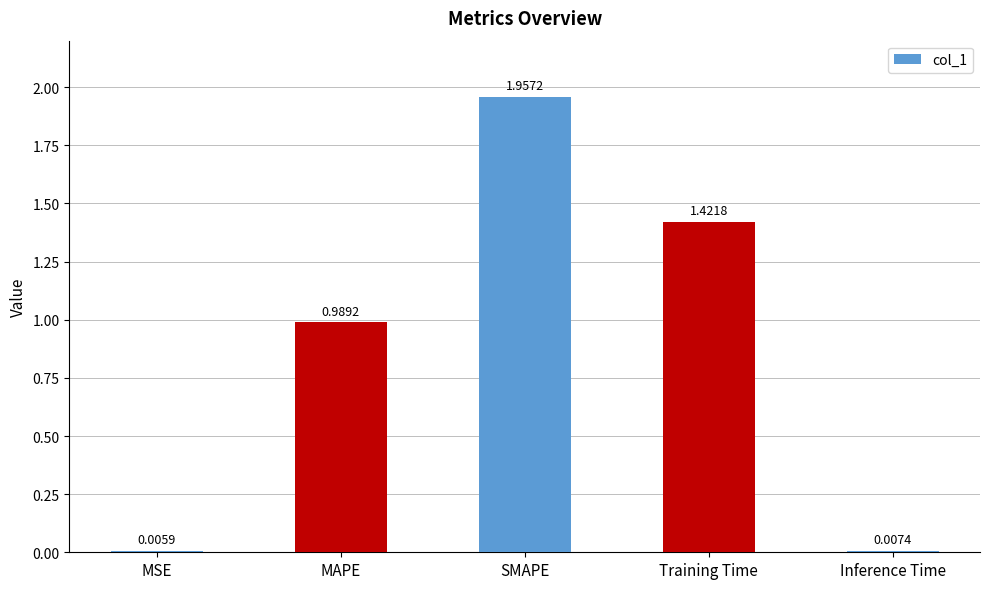

What is the change in value from SMAPE to Training Time?

-0.5